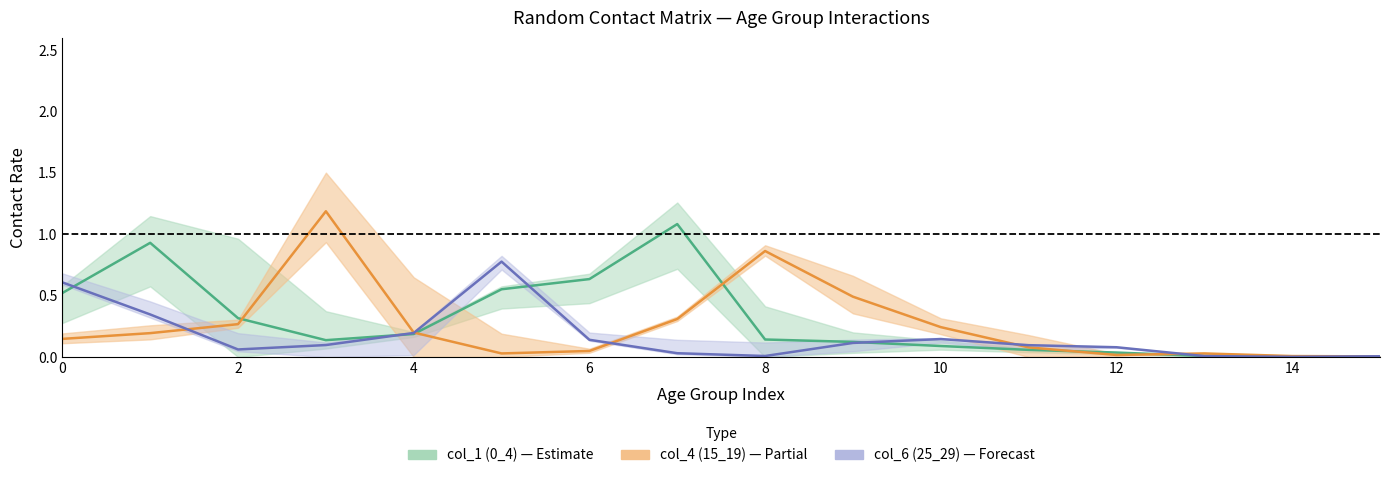

Which series has the largest total across all categories?

col_1